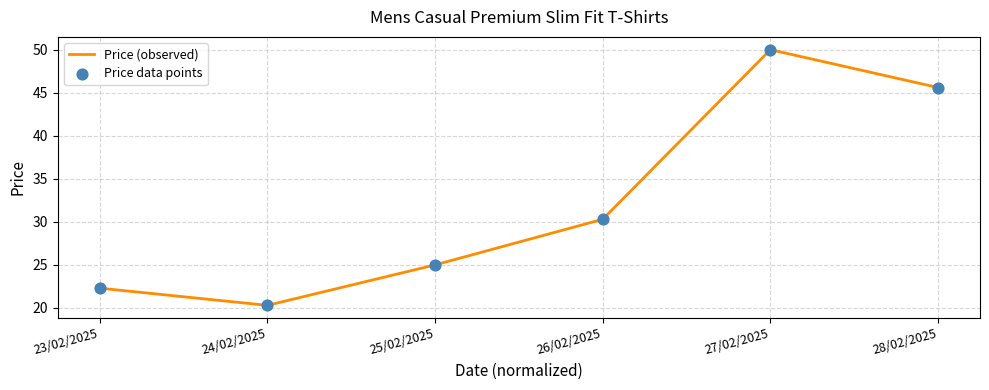

Read the value at 28/02/2025.

45.6